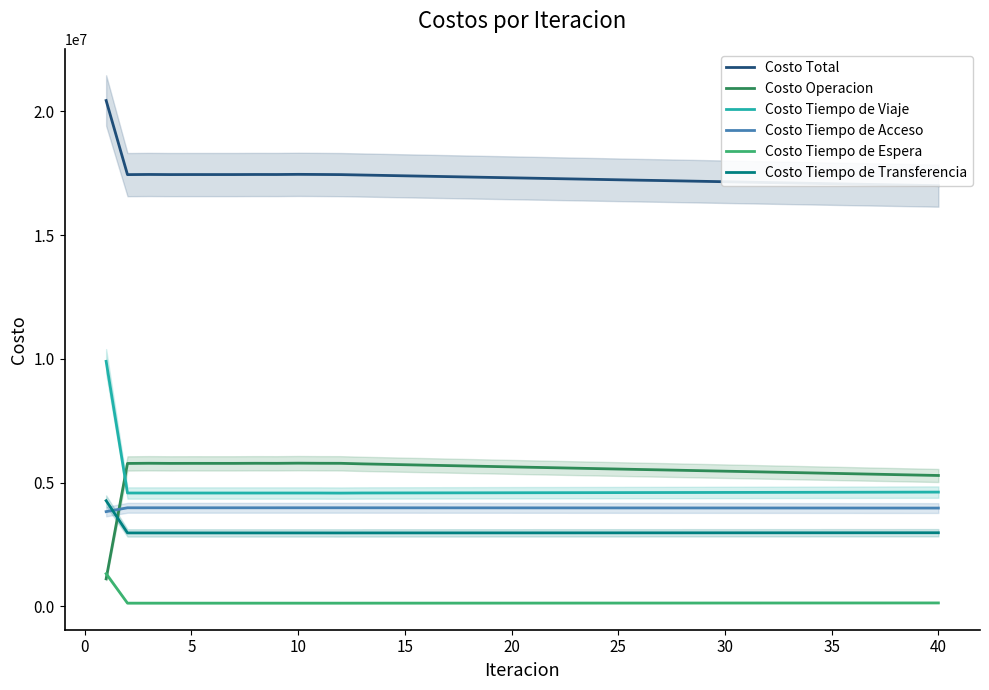

What is the sum of all Costo Total values?

694337102.9